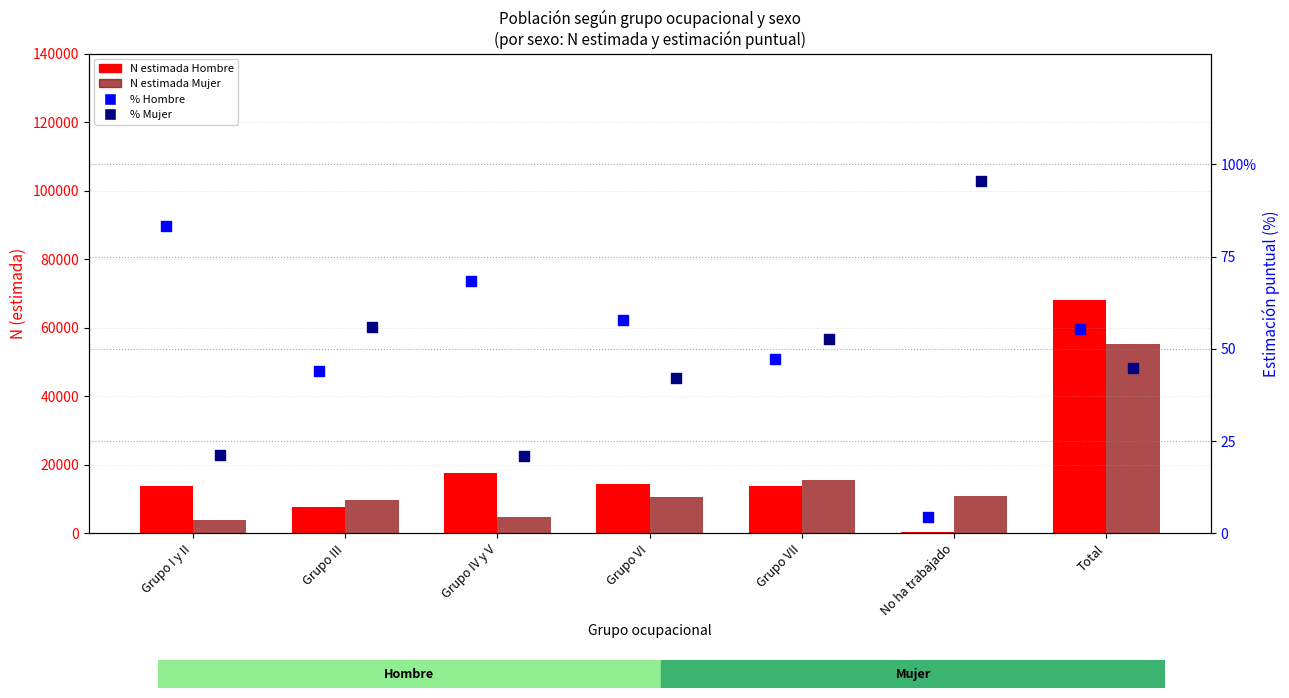

At which category is the sum across all series the highest?

Total